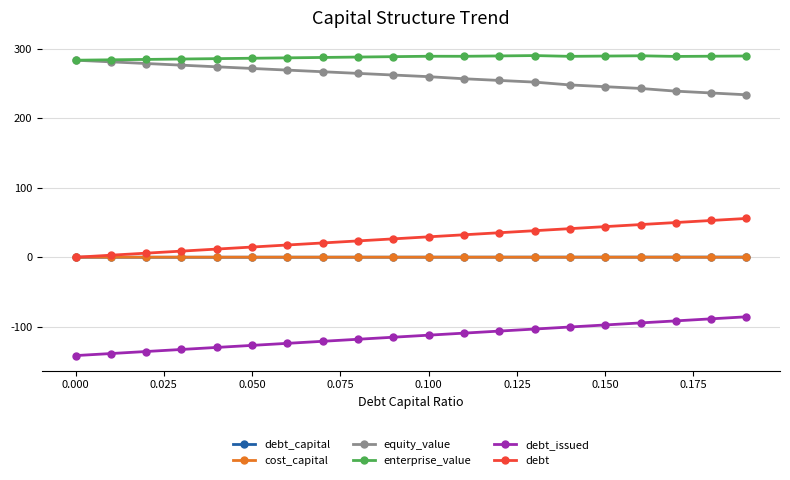

What are all the series names shown in the legend?

debt_capital, cost_capital, equity_value, enterprise_value, debt_issued, debt